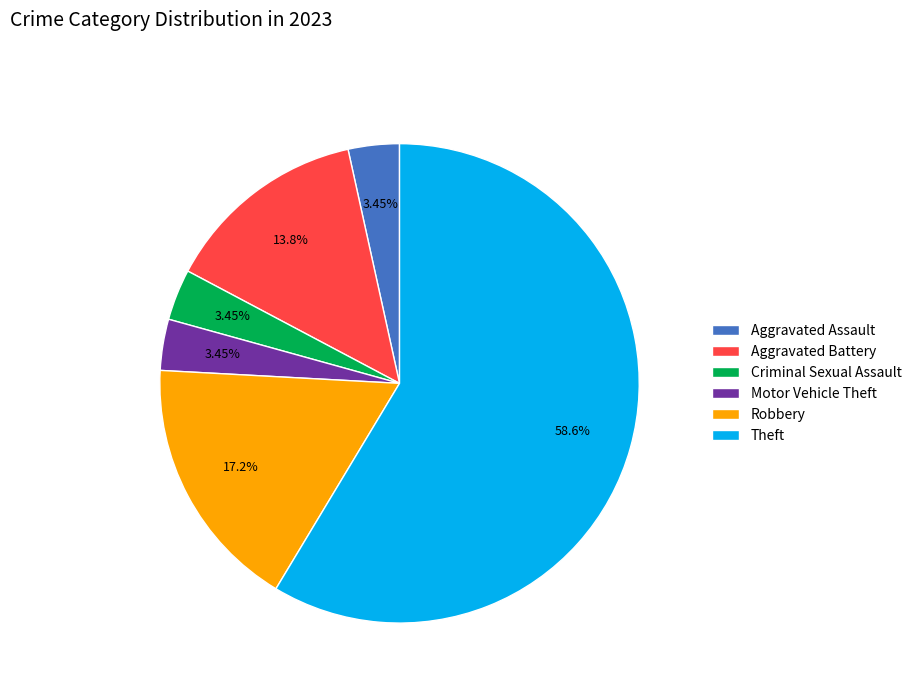

Count the number of slices in the pie.

6